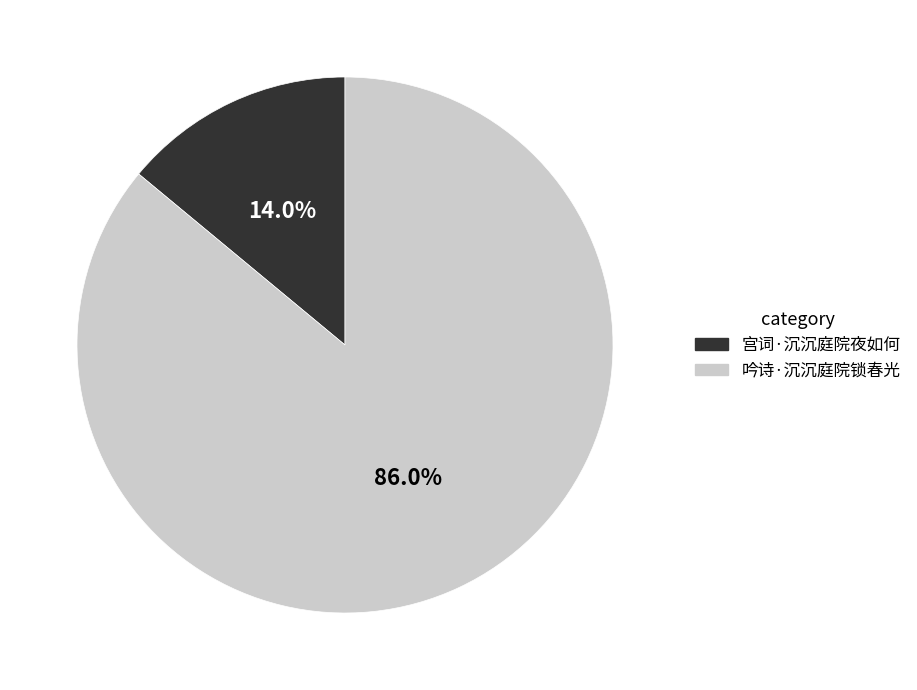

What is the total percentage of 吟诗·沉沉庭院锁春光 and 宫词·沉沉庭院夜如何?

100.0%